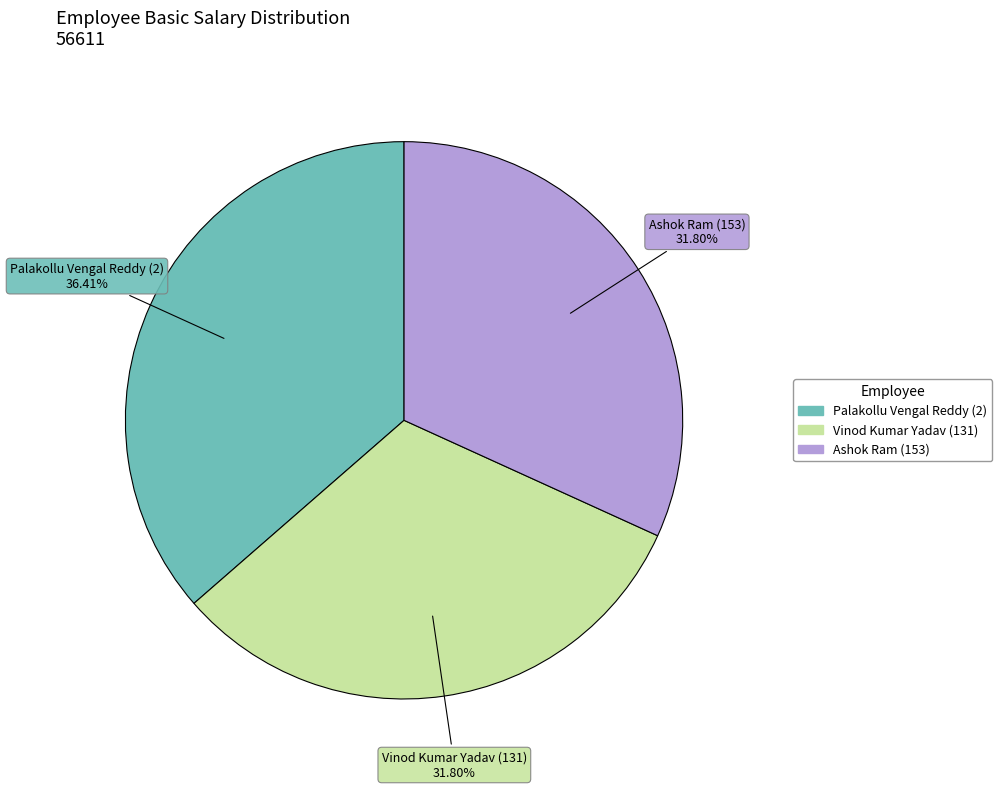

The Ashok Ram (153) slice represents 41% of the pie. True or false?

False